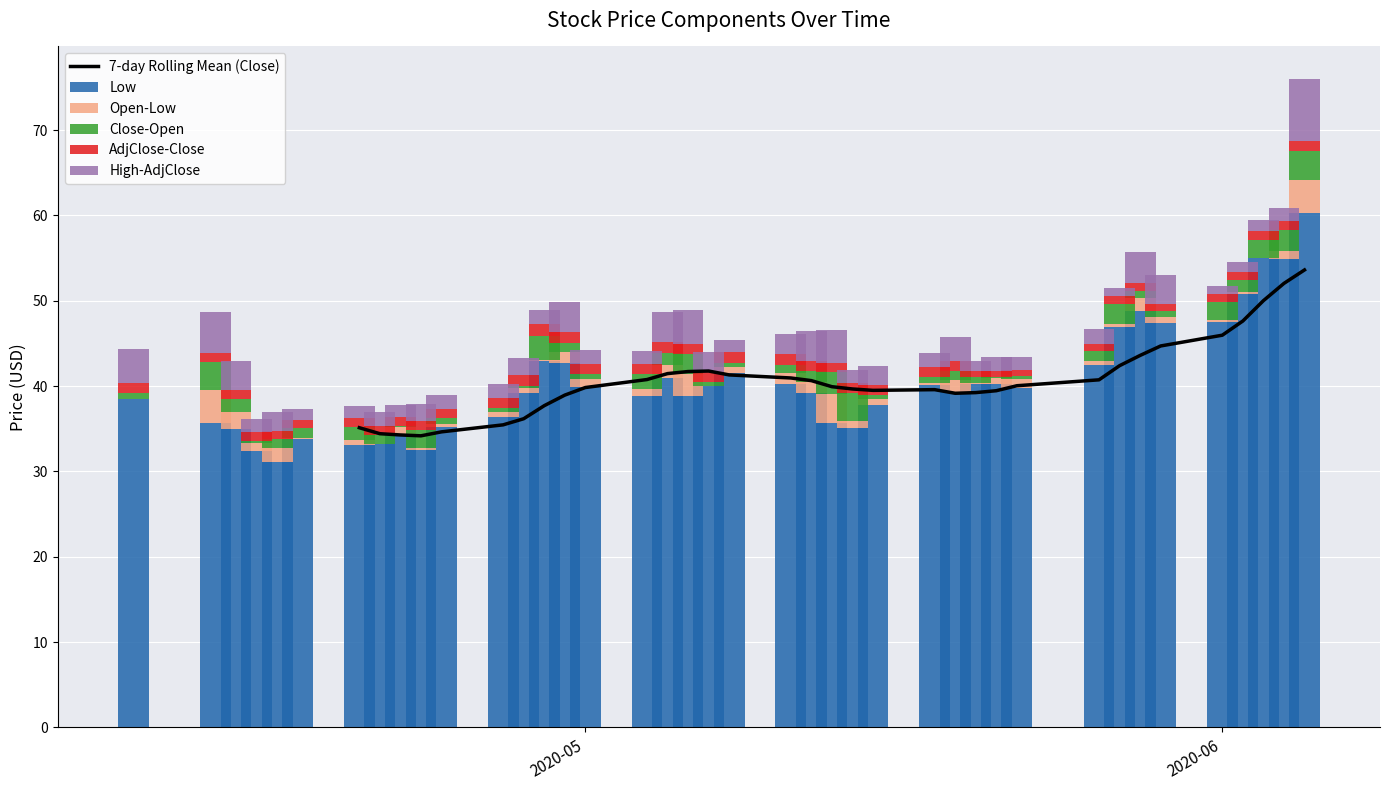

What is the value of the High bar at the 39th from the left?

58.7